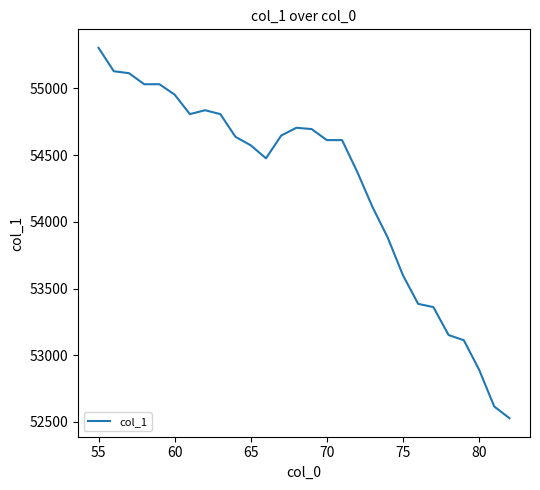

What is the greatest value displayed?

55303.8